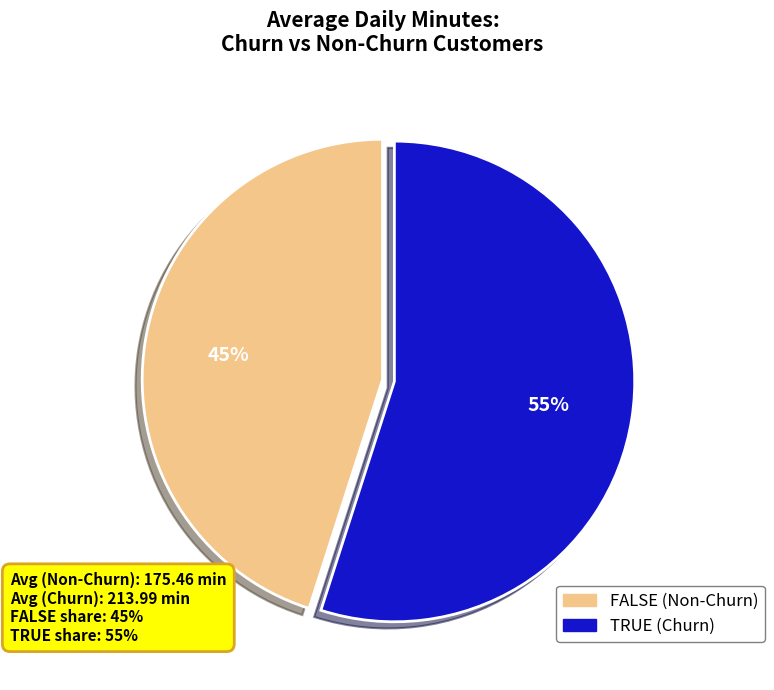

Is the sum of TRUE and FALSE greater than half?

Yes